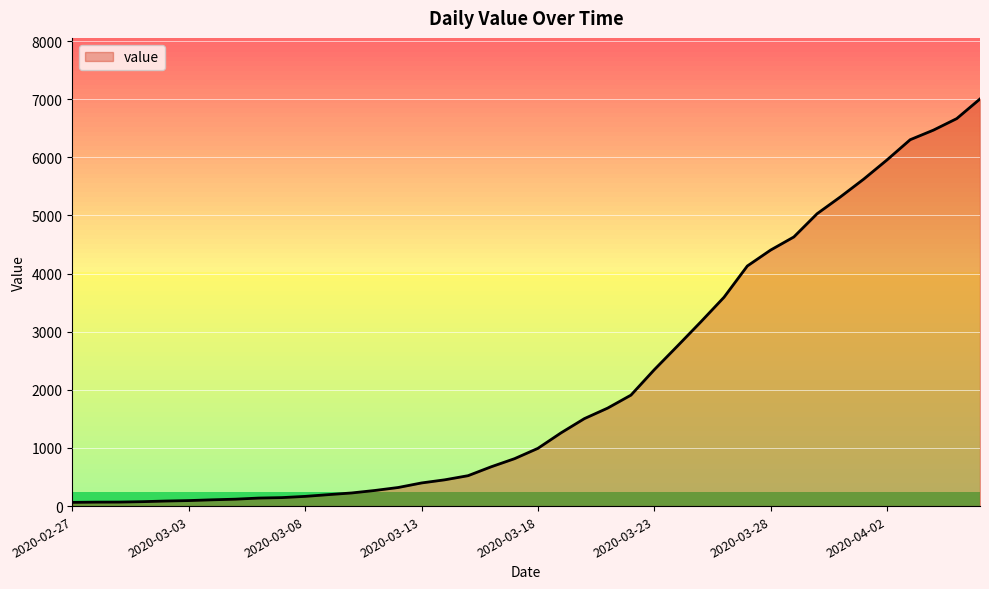

True or false: the data has more than 0 interior local peaks.

False